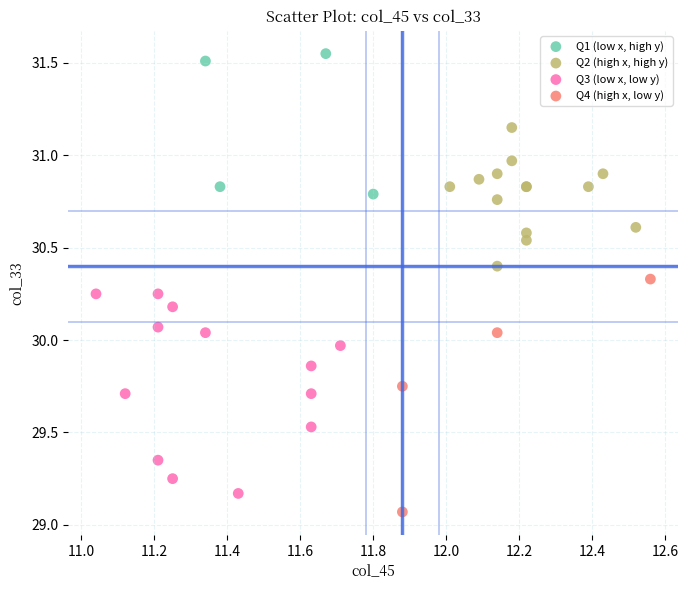

Which series contains the highest Y value?

Q1 (low x, high y)